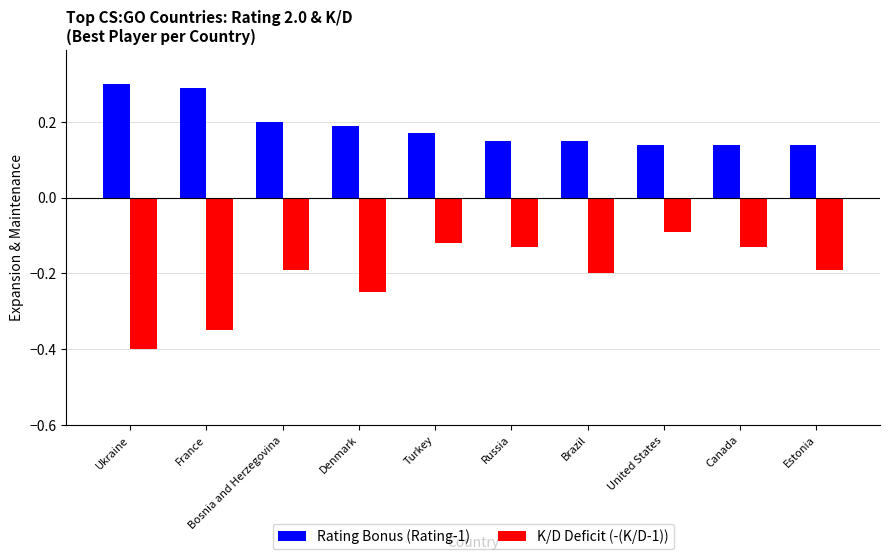

At which label is K/D Deficit (-(K/D-1)) closest to 0?

United States